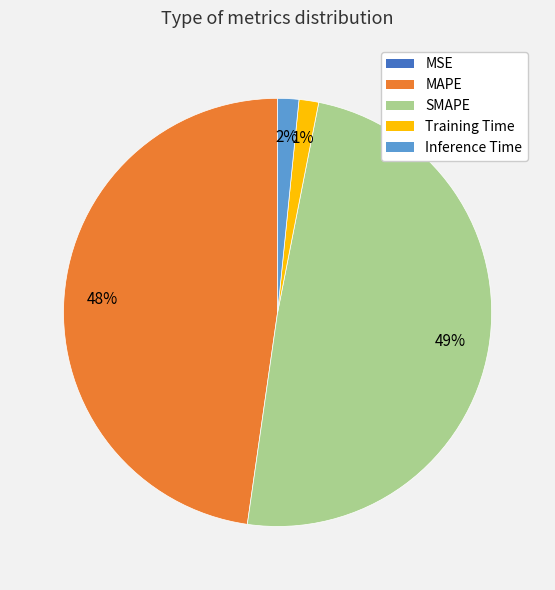

True or false: MAPE accounts for 38% of the total.

False